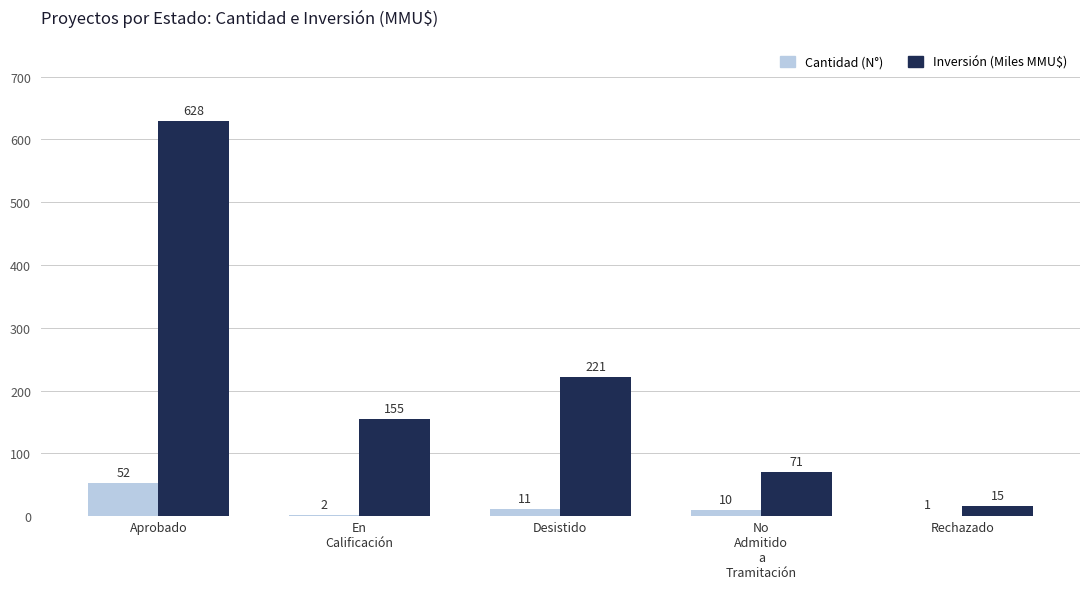

What value does the Inversión (Miles MMU$) series have at Desistido?

221.5